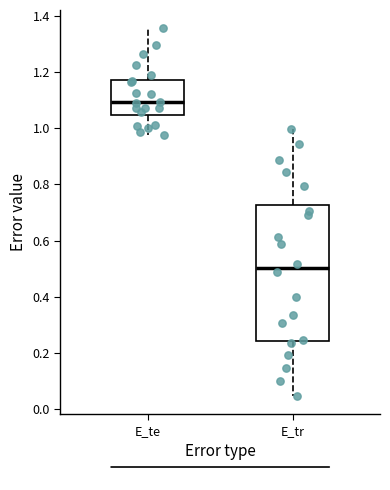

Reading left to right, transcribe this box plot: for each box, give where its median line is, the range the box spans, and where its two whiskers end, as read against the y-axis. The values are not printed on the chart, so give them approximately, as read against the axis.

E_te: median 1.10, box 1.04 to 1.18, whiskers 0.98 to 1.36
E_tr: median 0.50, box 0.24 to 0.72, whiskers 0.04 to 1.00